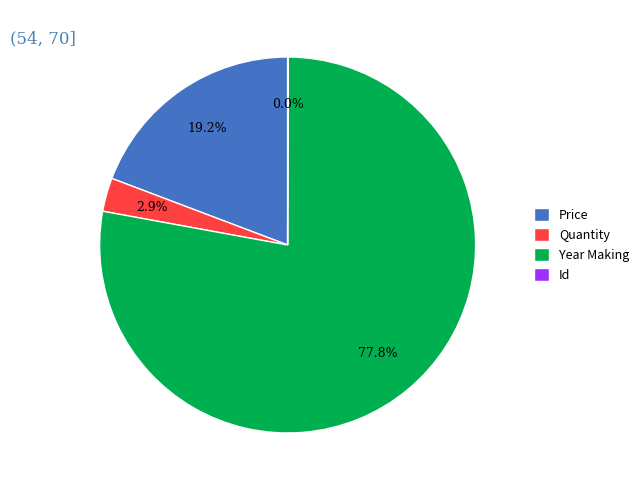

Is there any slice that represents more than half of the pie?

Yes